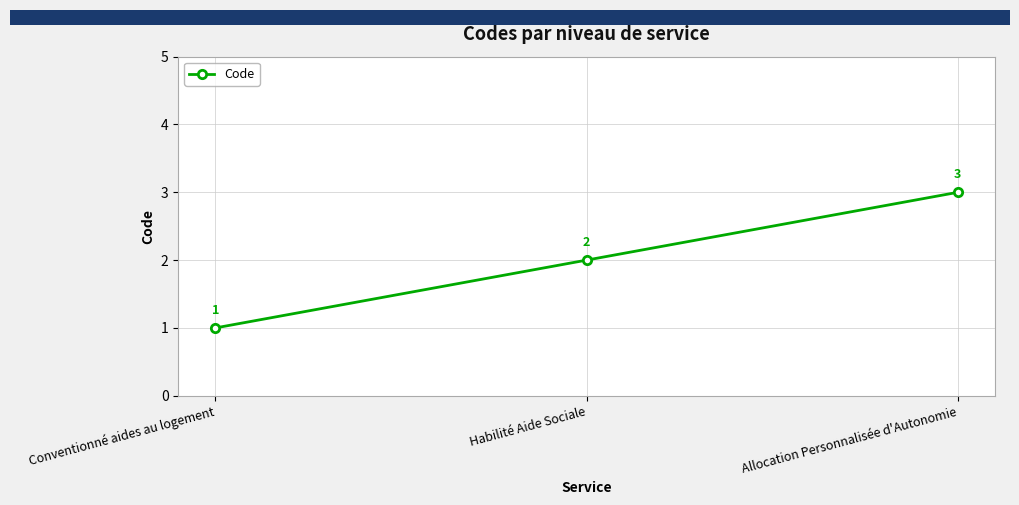

What is the change in value from Conventionné aides au logement to Allocation Personnalisée d'Autonomie?

+2